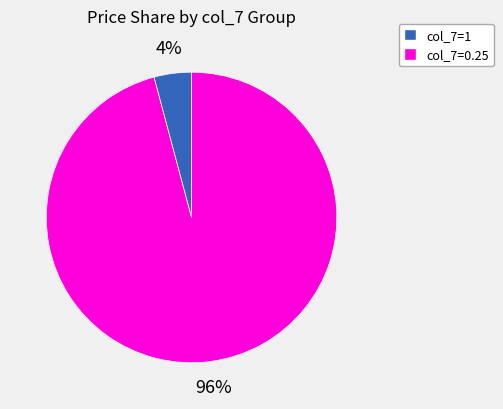

Does any single category account for the majority?

Yes